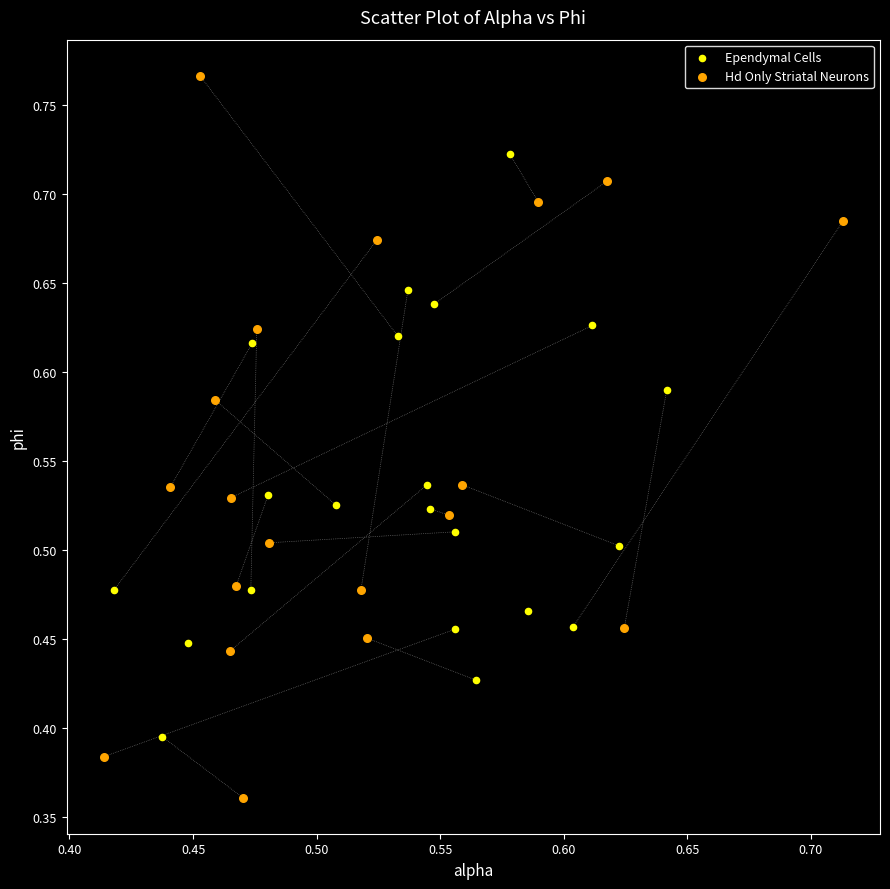

Which series has the widest spread of Y values?

Hd Only Striatal Neurons